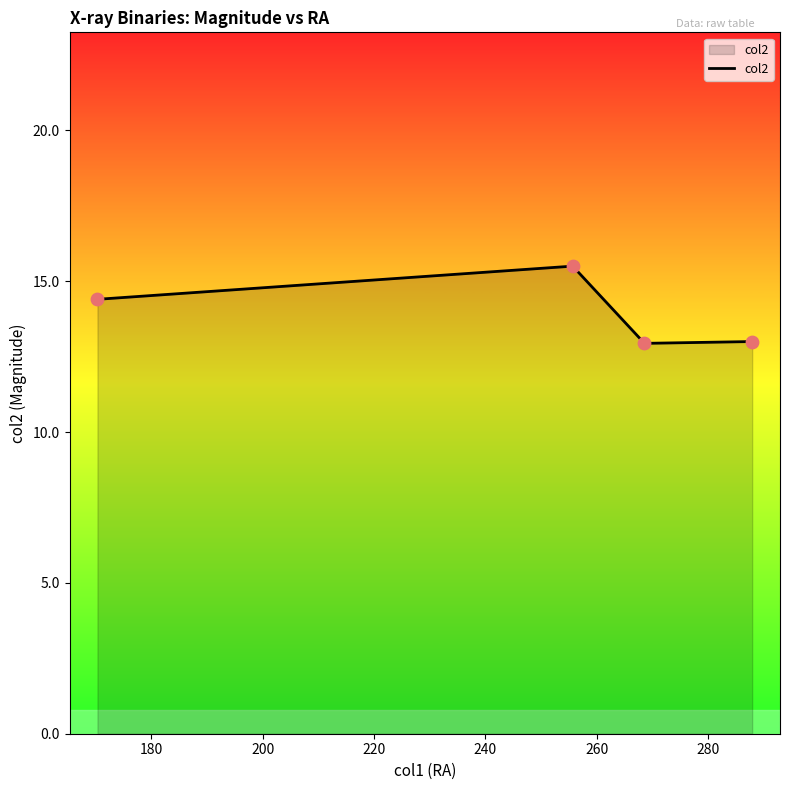

What is the maximum value shown in the chart?

15.5